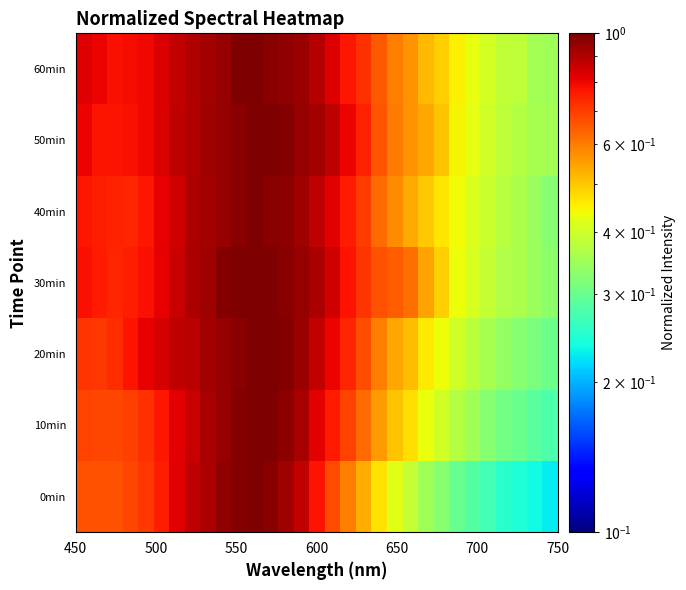

List the series in order of their peak value, lowest first.

0min, 10min, 20min, 30min, 40min, 50min, 60min